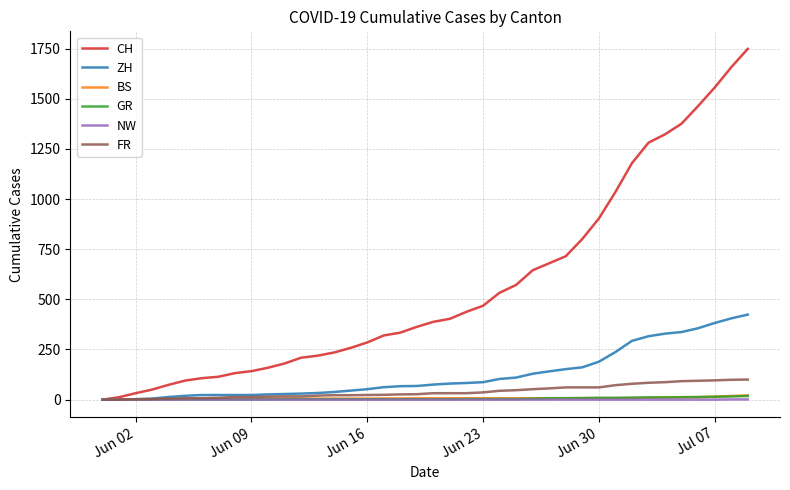

What is the maximum value for CH?

1749